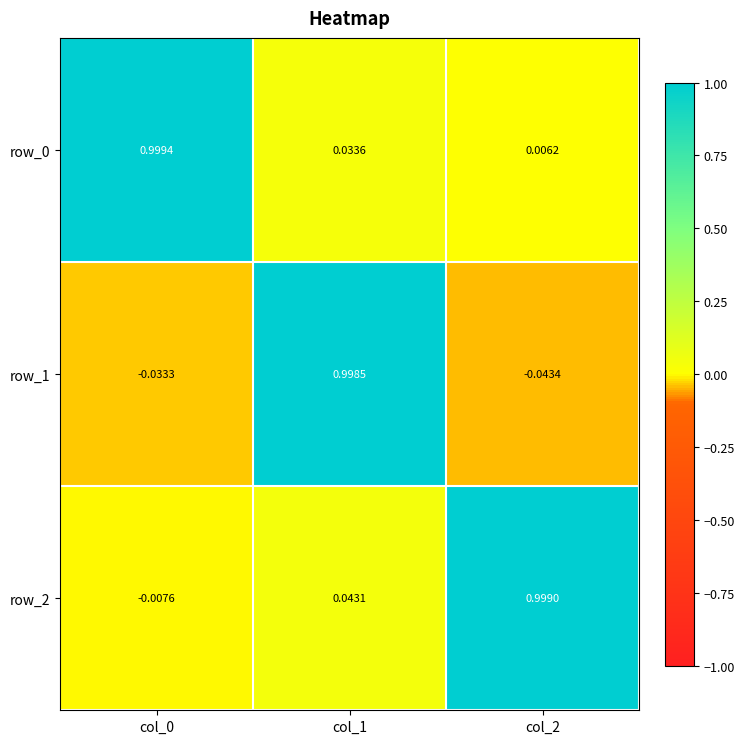

Is the value of row_2 at col_1 greater than the value of row_1 at col_0?

Yes